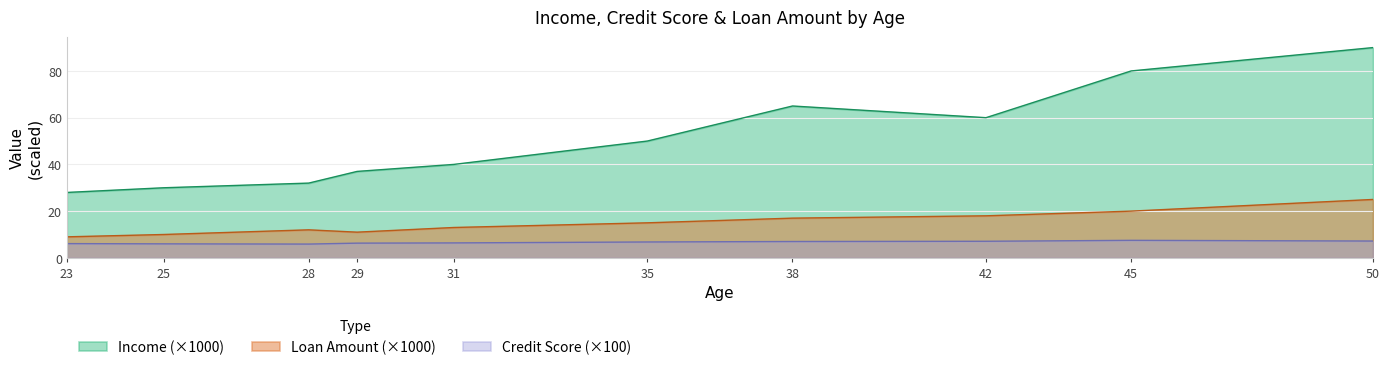

Read the Credit_Score value at 25.

6.0